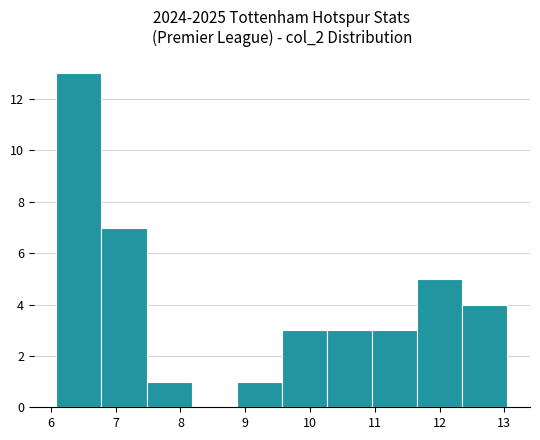

Over which range of the x-axis is the bar tallest?

6.1 to 6.8